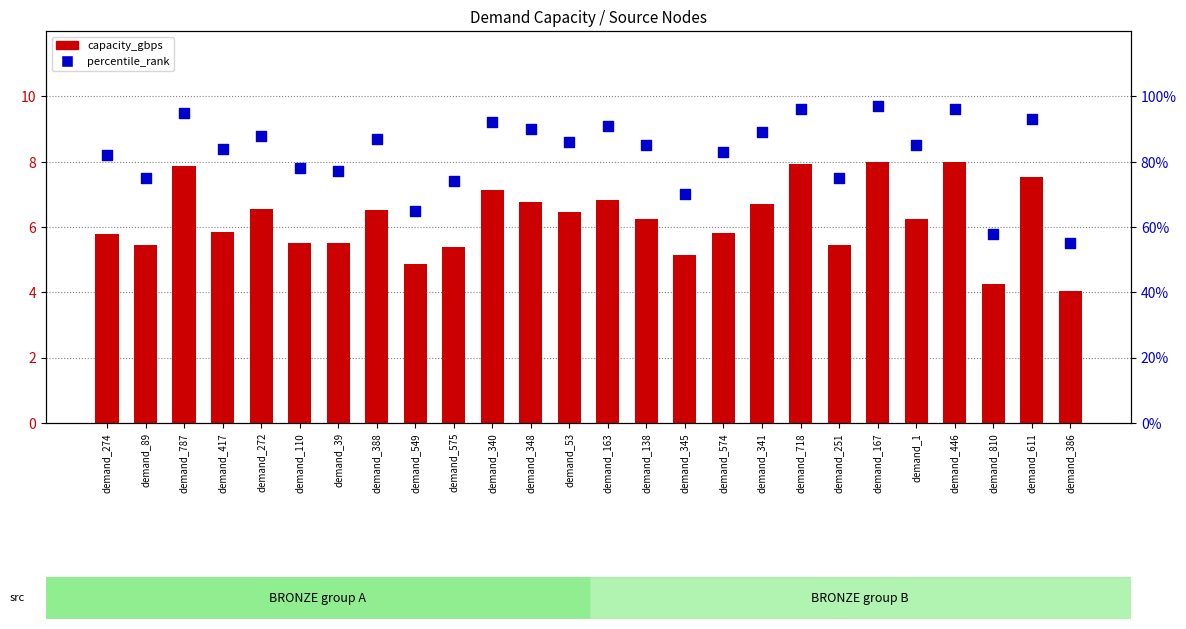

Is the value of capacity_gbps at demand_110 greater than the value of percentile_rank at demand_251?

No